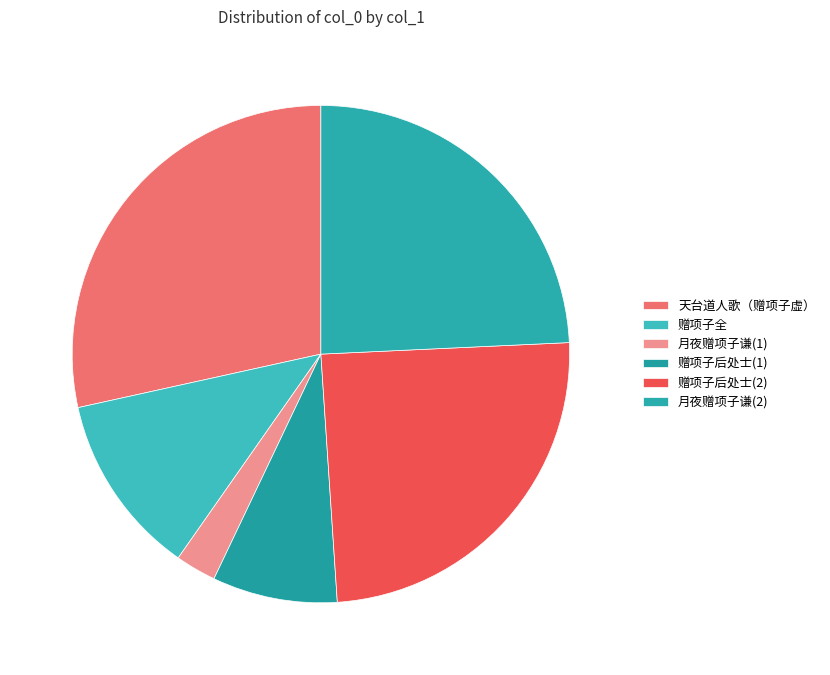

How many slices are in this pie chart?

6